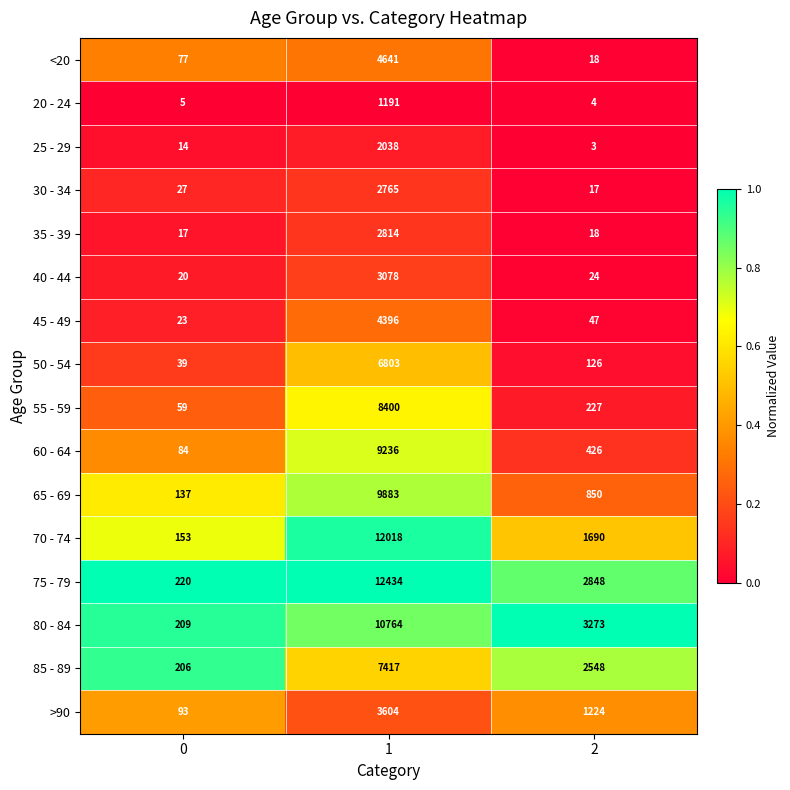

Which series has the largest total across all categories?

75 - 79